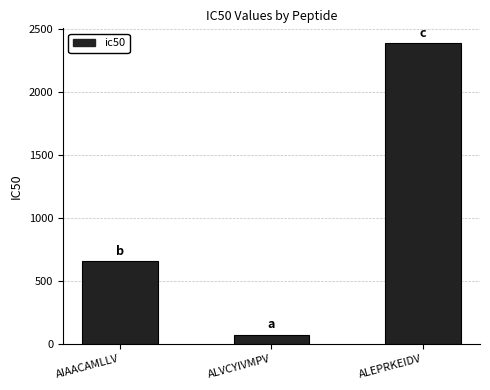

How many data points are less than 653?

1